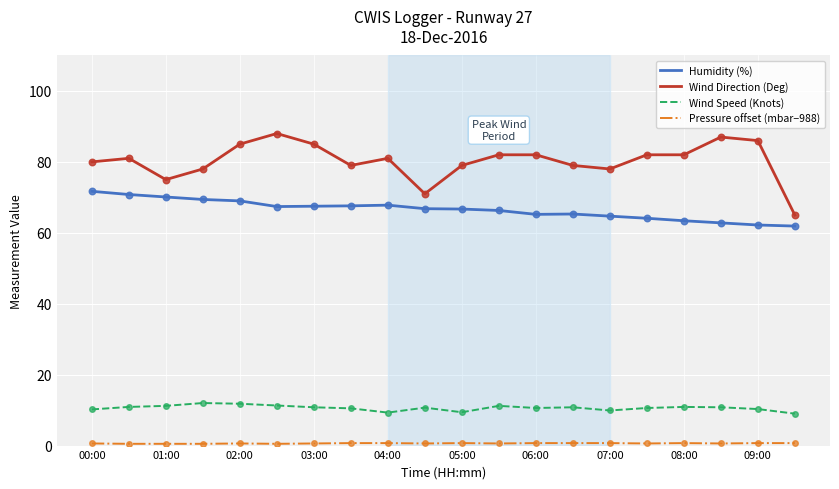

Which series has the widest spread of values?

Wind Direction (Deg)